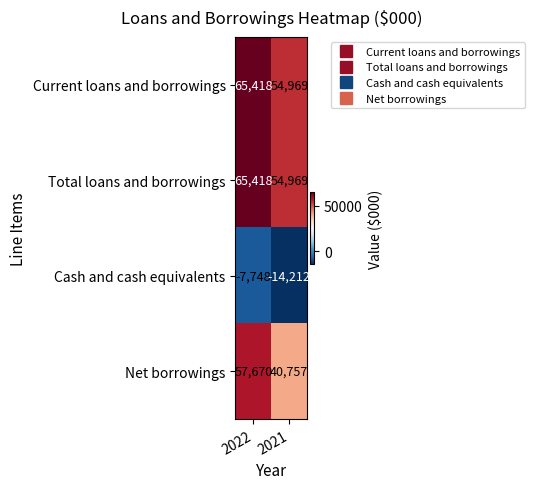

Count the number of data series in this chart.

4